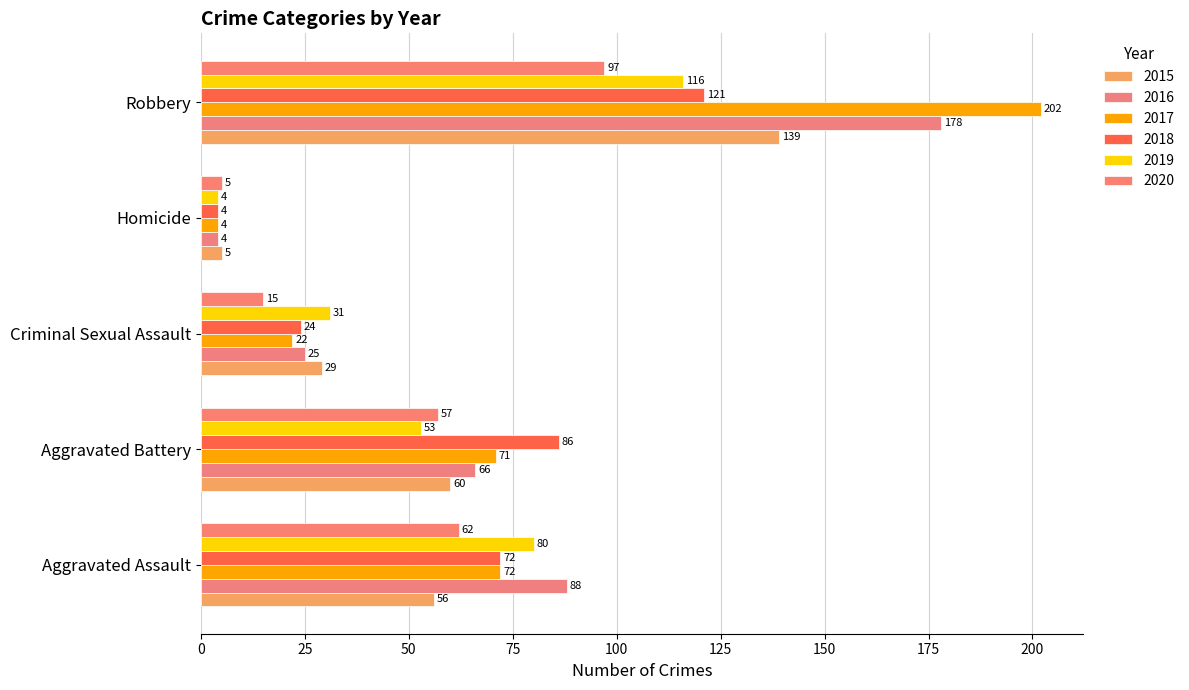

How many series are shown in this chart?

6